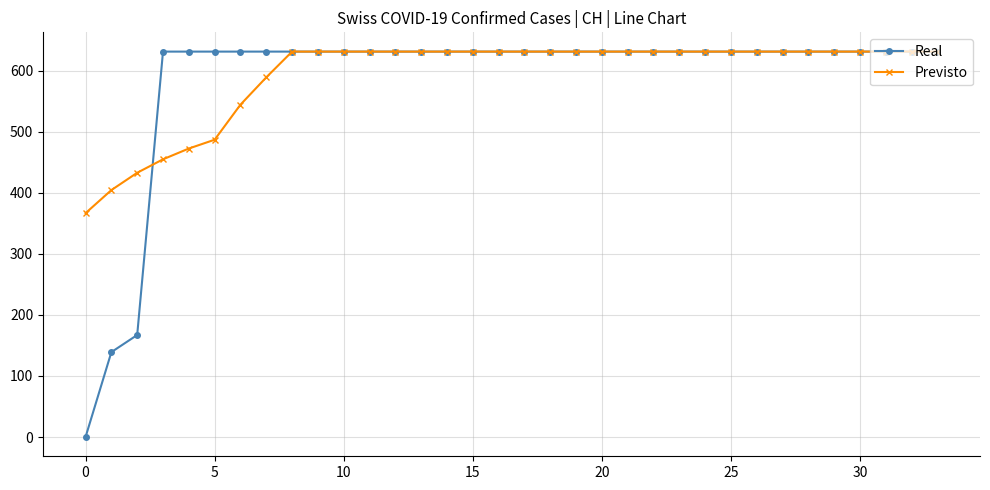

What is the maximum value for Real?

631.0